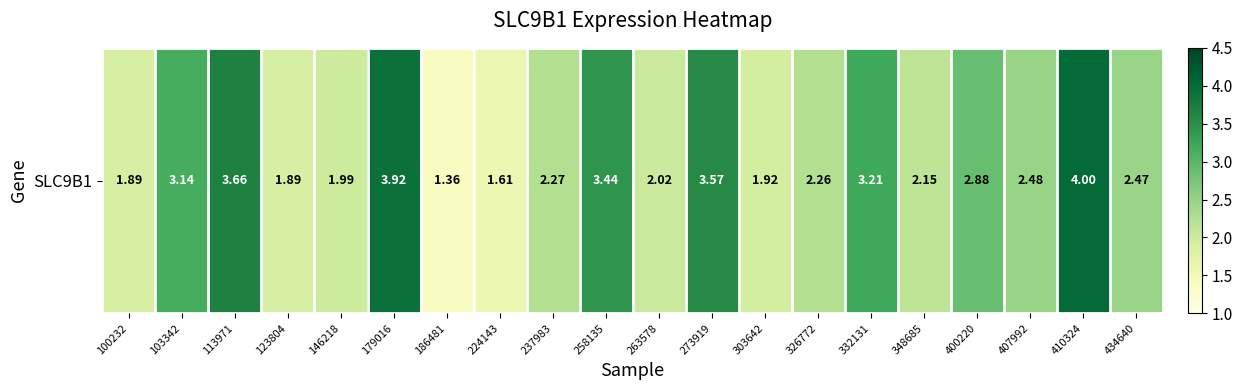

The value at 103342 is 3.1. True or false?

True